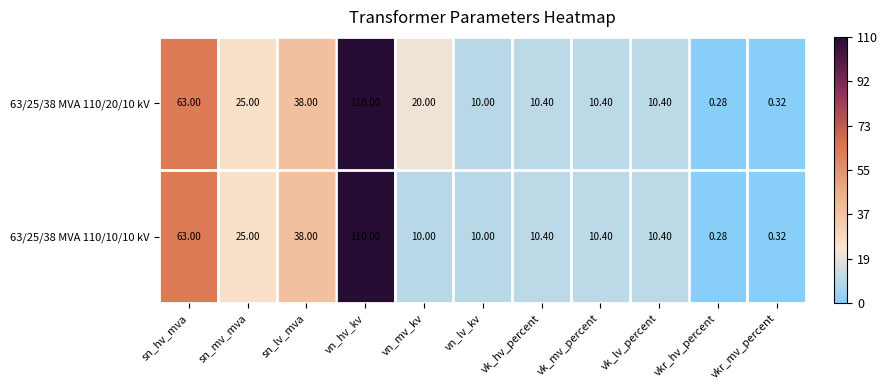

Is the value of 63/25/38 MVA 110/20/10 kV at vkr_hv_percent greater than the value of 63/25/38 MVA 110/10/10 kV at vkr_mv_percent?

No